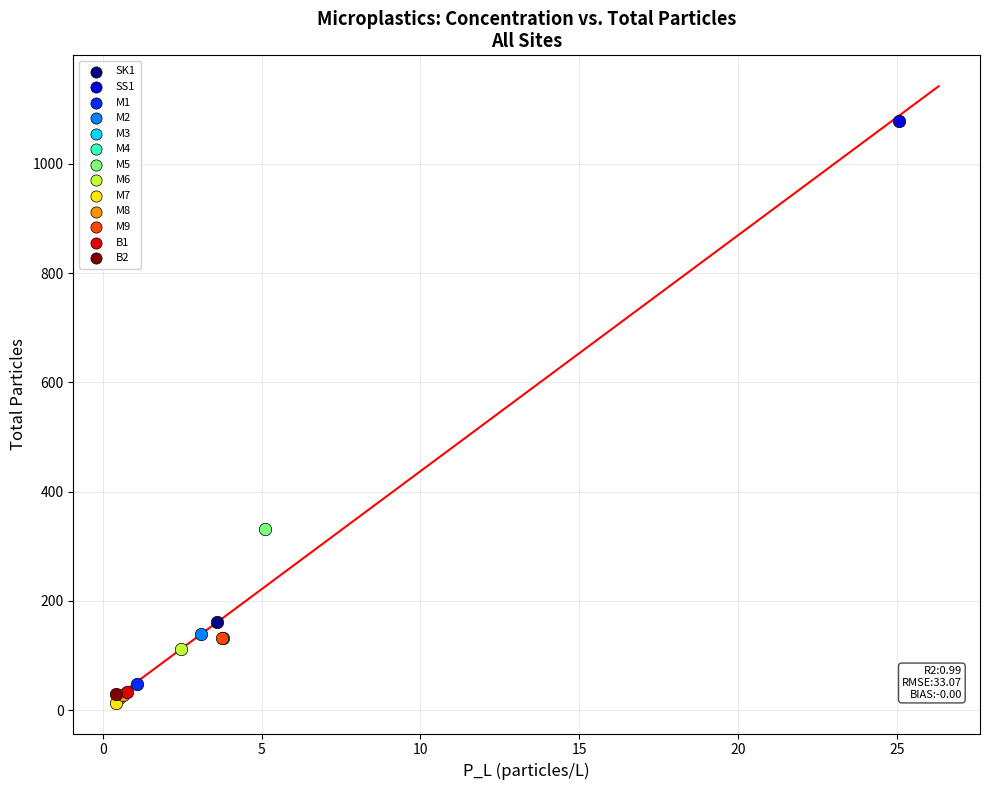

Which series contains the highest Y value?

SS1